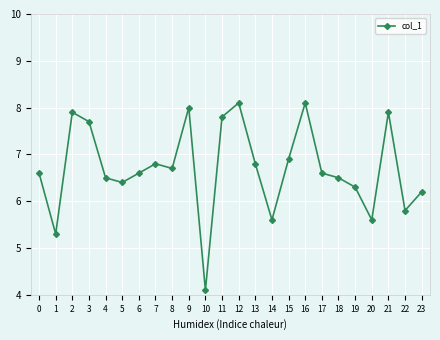

What is the sum of the values at 20 and 17?

12.2